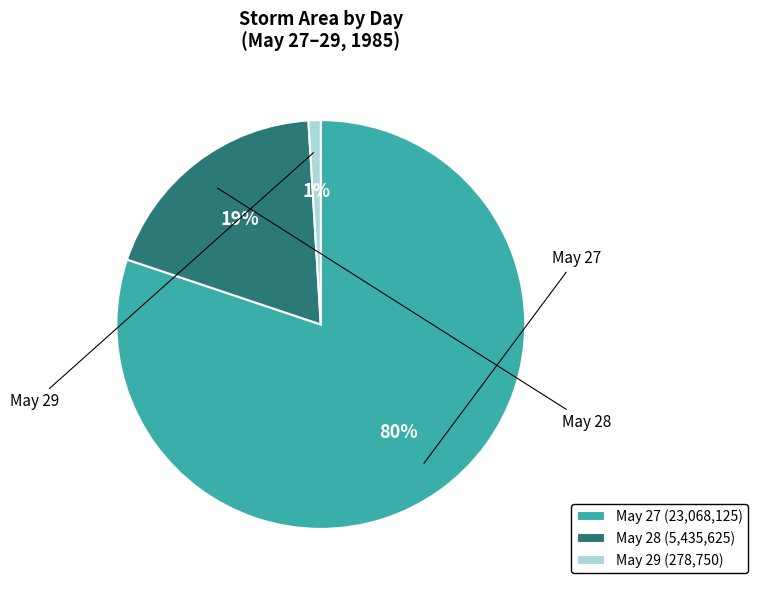

To the nearest percent, what is the combined percentage of May 27 (23,068,125) and May 29 (278,750)?

81%